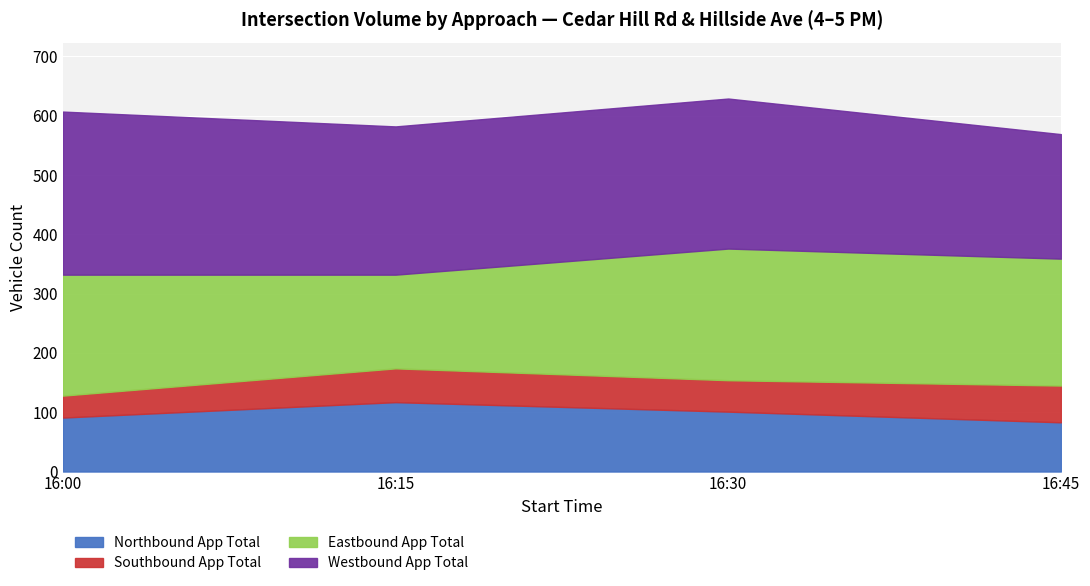

True or false: Northbound App Total and Eastbound App Total intersect in this chart.

False